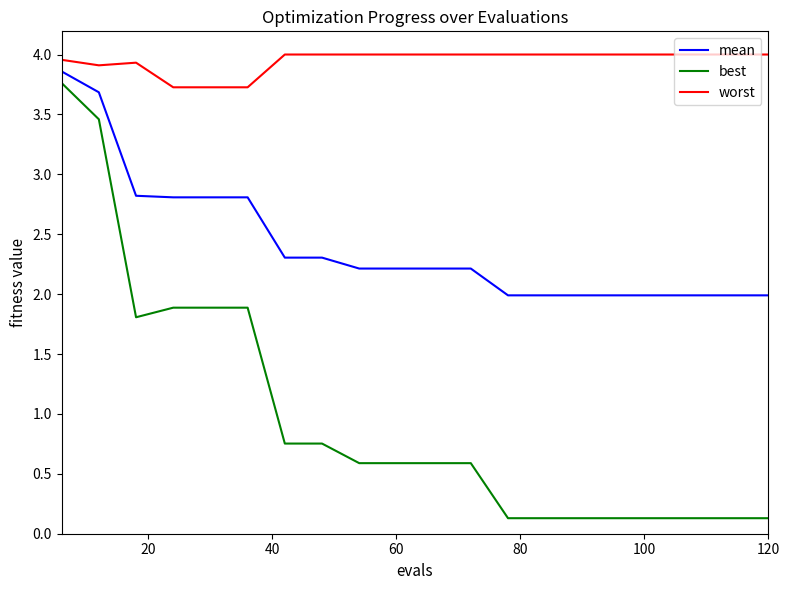

What is the lowest value of the mean series?

2.0